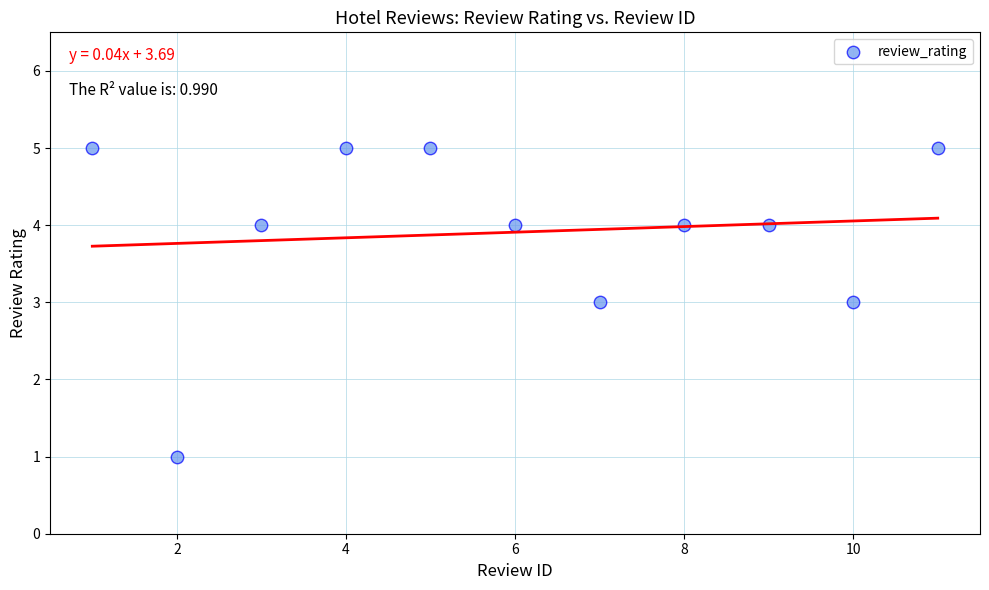

What is the average X value?

6